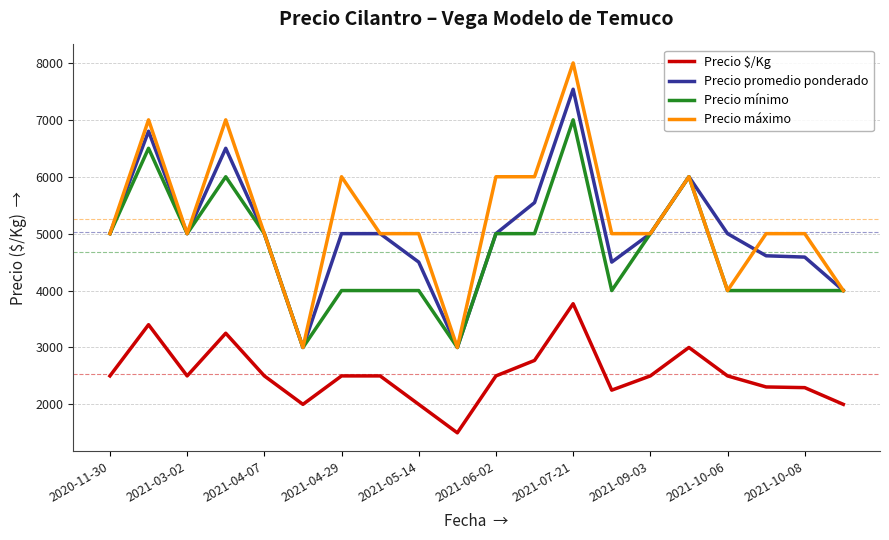

What is the maximum value shown in the chart?

8000